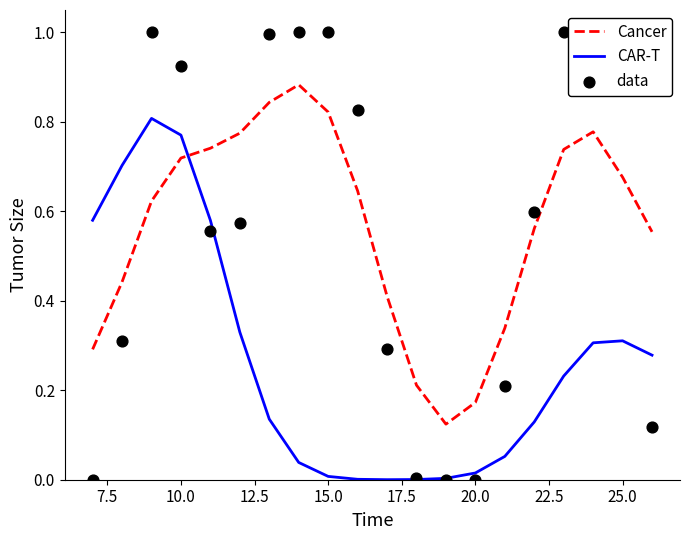

Which series contains the lowest Y value?

data